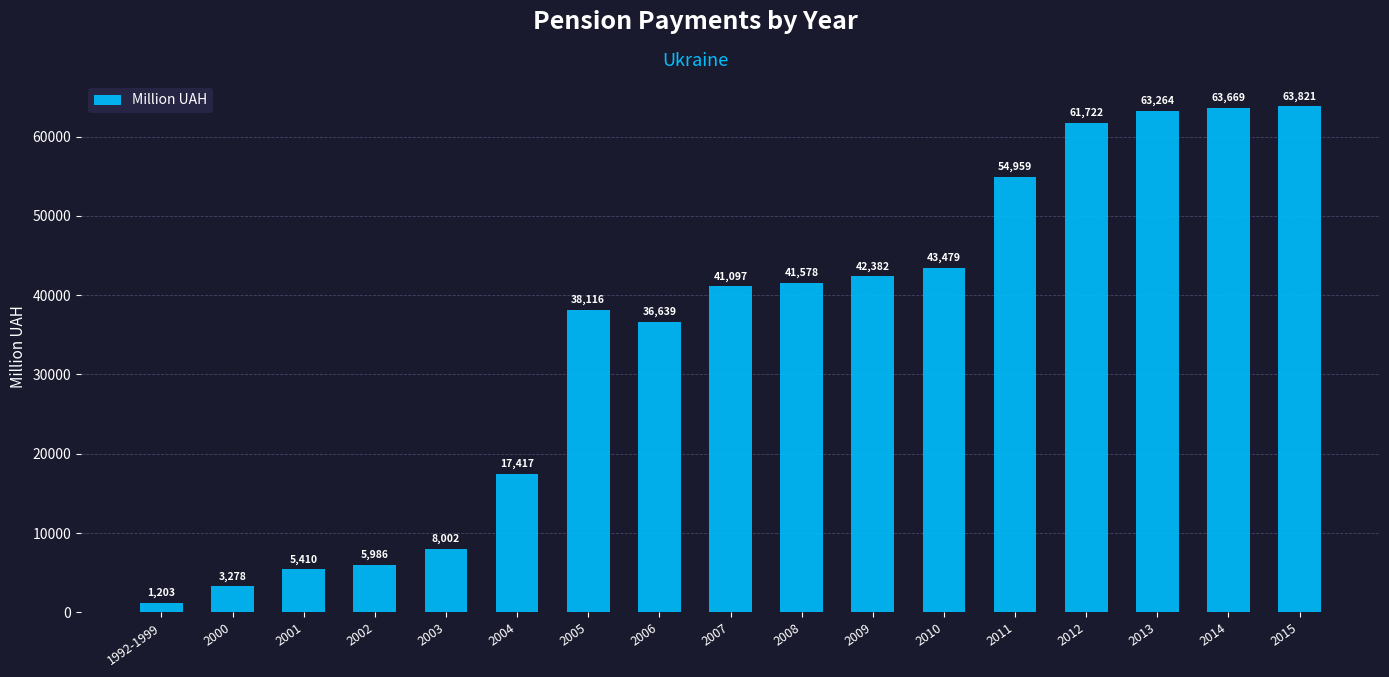

Where is the data nearest to the value 32511?

2006